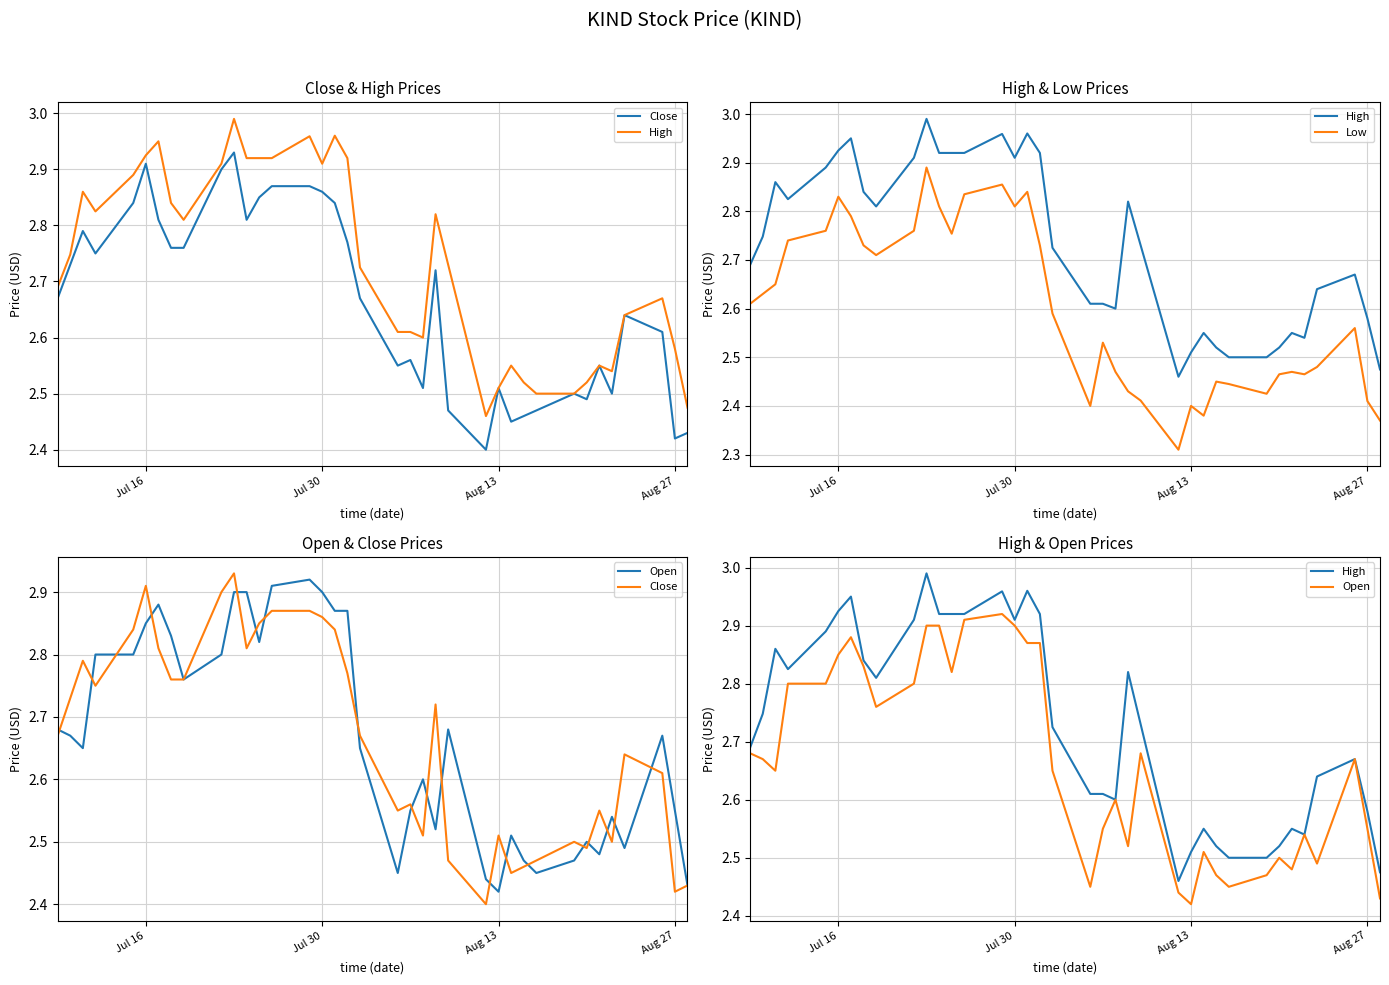

What are all the series names shown in the legend?

Close, High, Low, Open